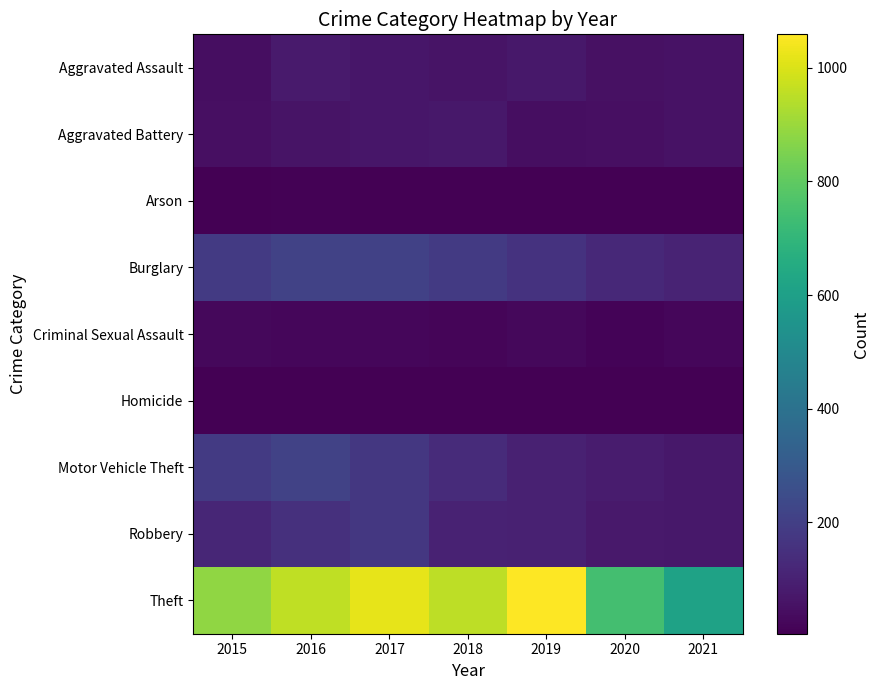

Reading left to right, what are all the values shown in this chart?

Aggravated Assault: 2015=44	2016=79	2017=68	2018=60	2019=71	2020=51	2021=56
Aggravated Battery: 2015=47	2016=58	2017=68	2018=74	2019=44	2020=48	2021=54
Arson: 2015=8	2016=12	2017=7	2018=7	2019=5	2020=7	2021=5
Burglary: 2015=185	2016=212	2017=206	2018=182	2019=159	2020=125	2021=109
Criminal Sexual Assault: 2015=27	2016=21	2017=21	2018=20	2019=25	2020=13	2021=21
Homicide: 2015=5	2016=4	2017=4	2018=4	2019=4	2020=5	2021=5
Motor Vehicle Theft: 2015=184	2016=213	2017=176	2018=133	2019=102	2020=86	2021=72
Robbery: 2015=118	2016=151	2017=173	2018=105	2019=102	2020=76	2021=74
Theft: 2015=882	2016=957	2017=1019	2018=954	2019=1059	2020=744	2021=610